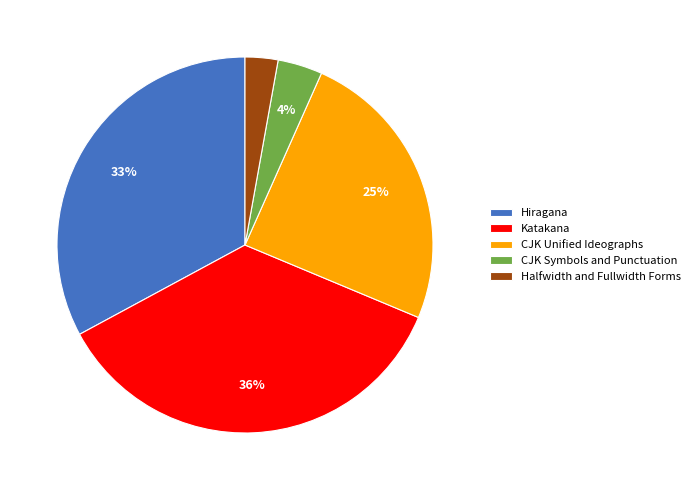

Between Halfwidth and Fullwidth Forms and CJK Symbols and Punctuation, which is larger?

CJK Symbols and Punctuation